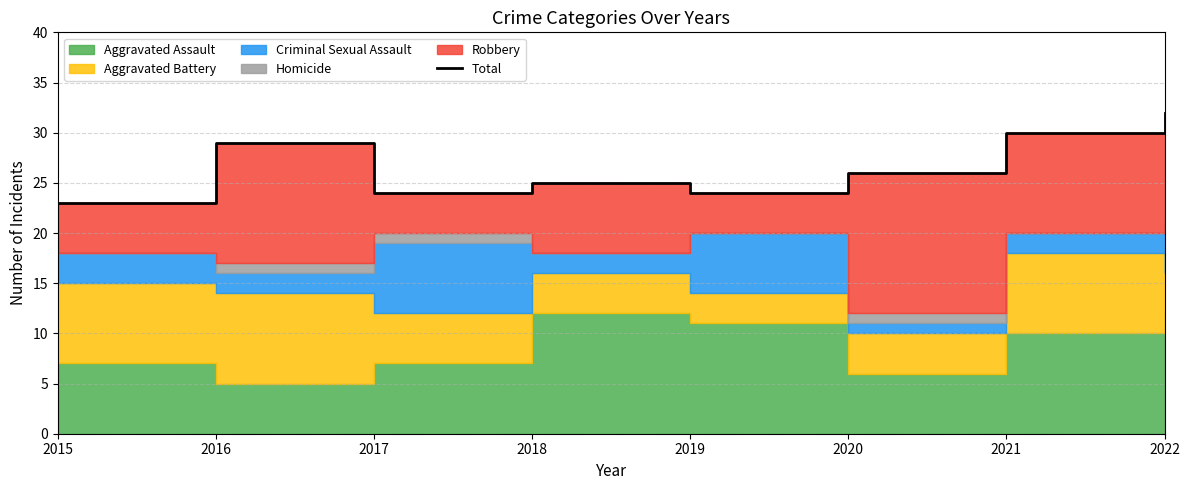

What is the change in value from 2017 to 2021?

+6